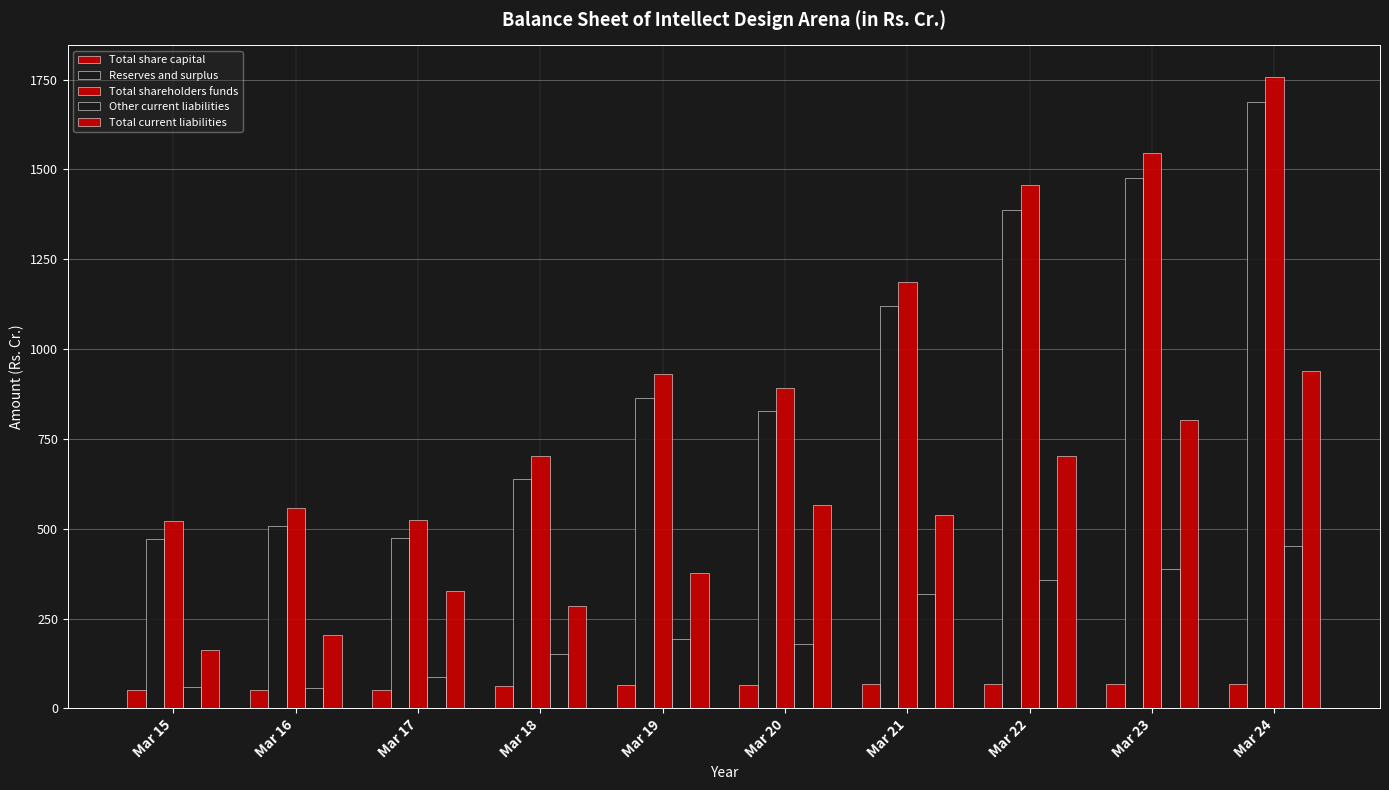

Are the bars grouped side by side (vs. stacked)?

Yes